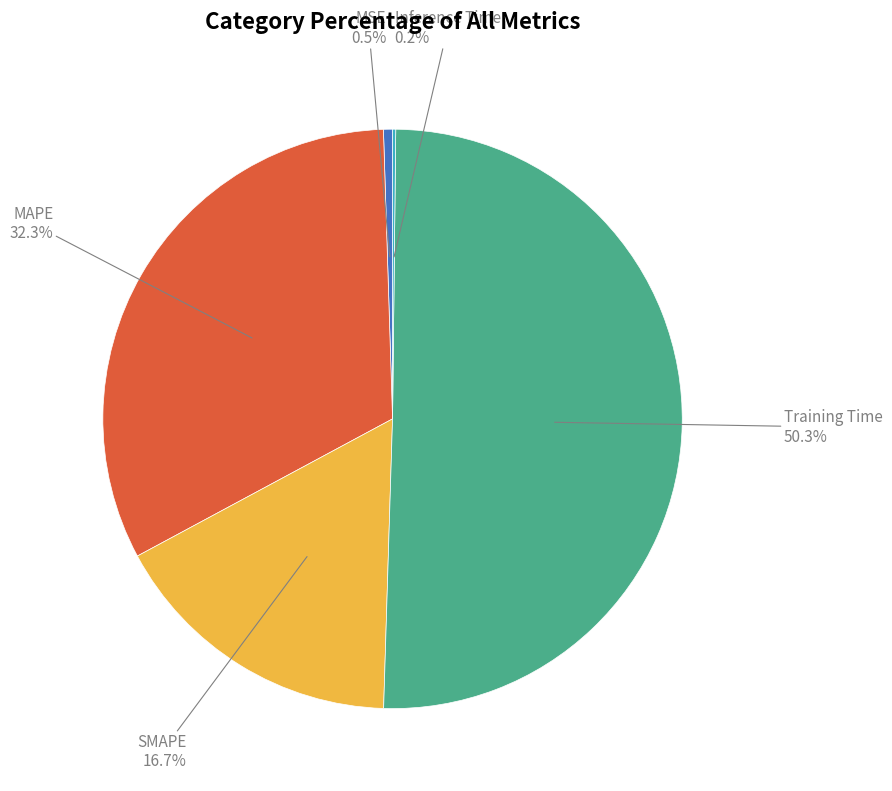

To the nearest percent, what percentage of the pie is Training Time?

50%